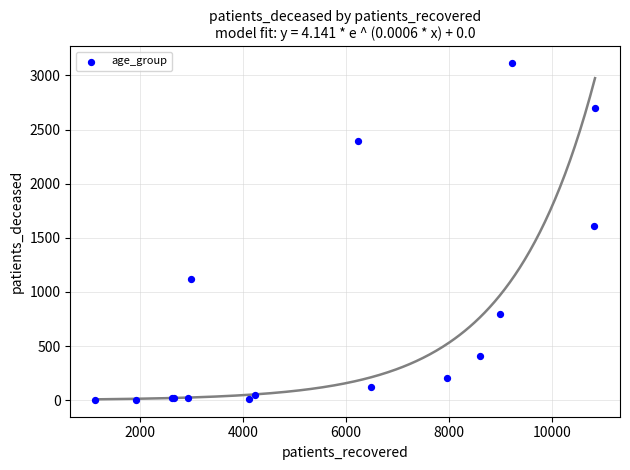

What Y value in the scatter plot is closest to 1557?

1606